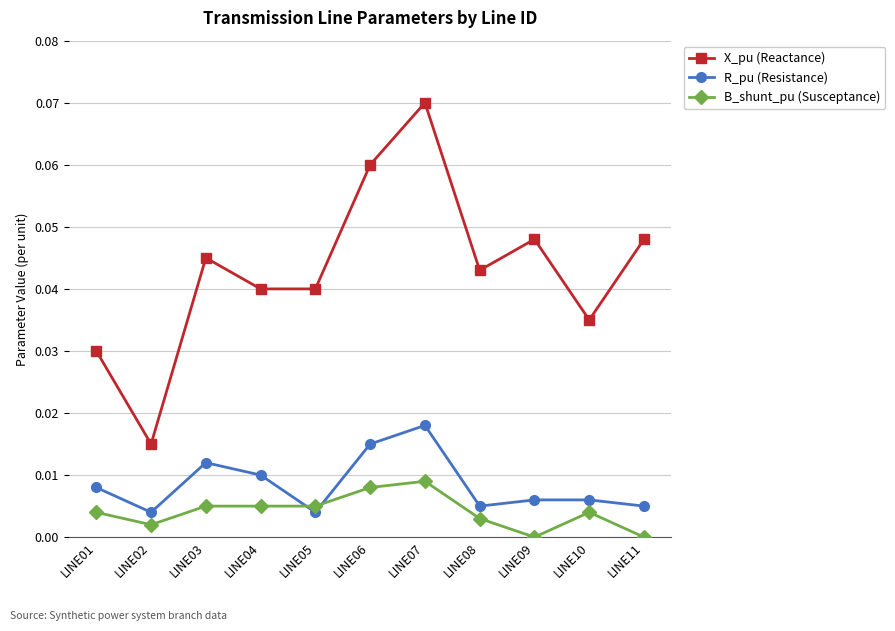

Which series has the largest range (max minus min)?

X_pu (Reactance)